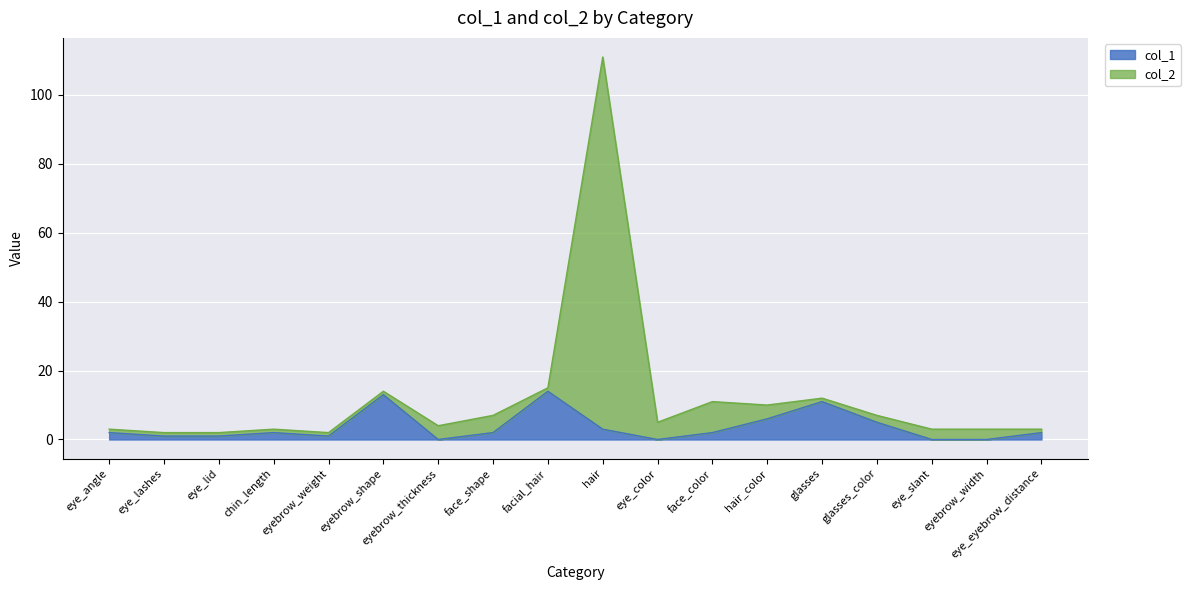

How many interior local peaks does the col_2 series have?

5